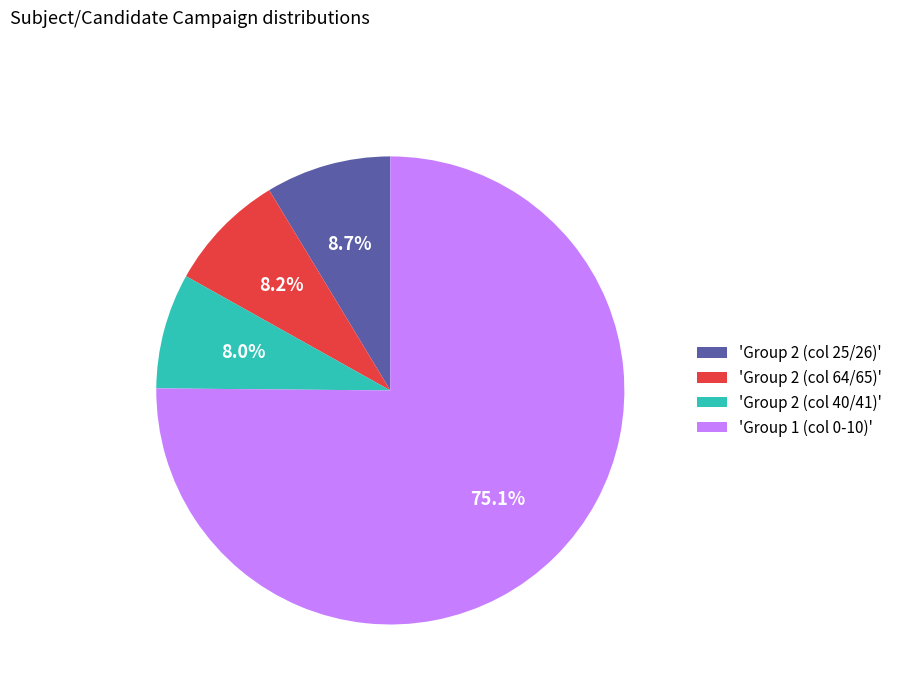

Combined, what portion of the pie is 'Group 1 (col 0-10)' and 'Group 2 (col 40/41)'?

83.1%